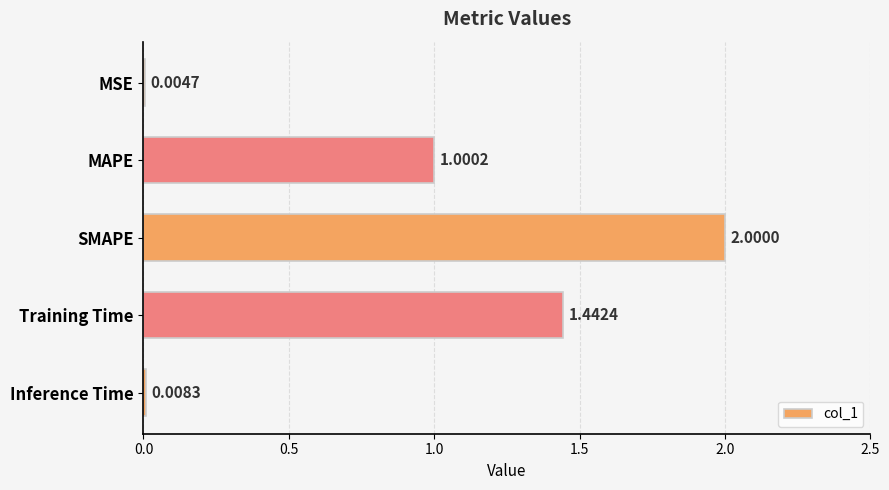

Which category has the highest value across all series?

SMAPE